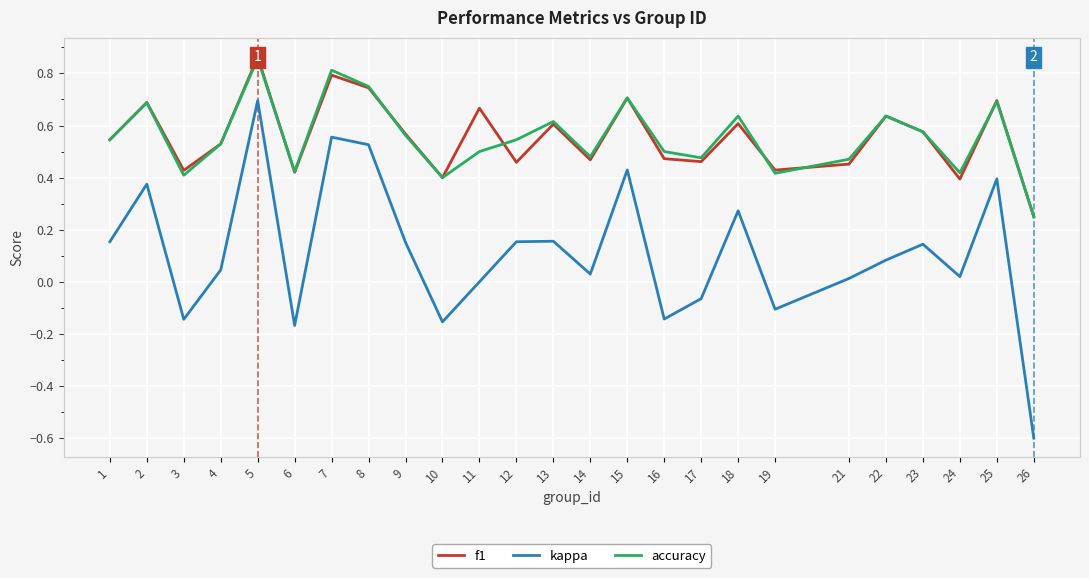

True or false: f1 and kappa intersect in this chart.

False